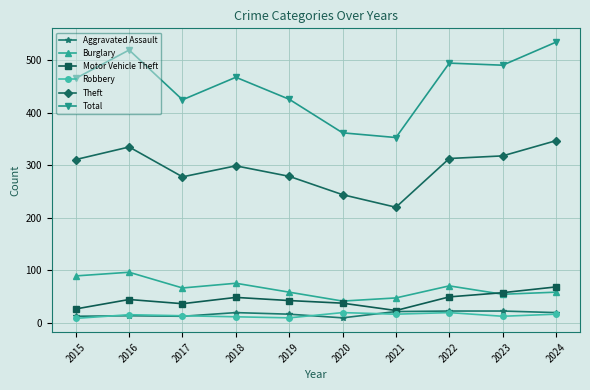

Is it true that Theft equals 244 at 2020?

True